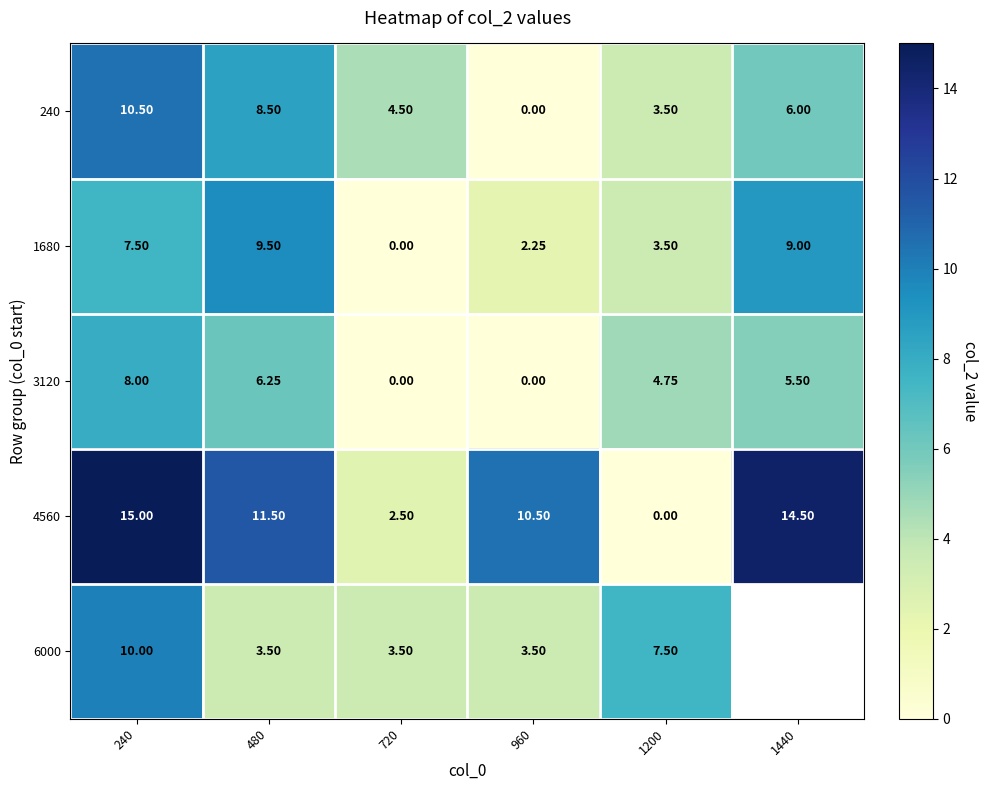

What is the total value across all series at 960?

16.2